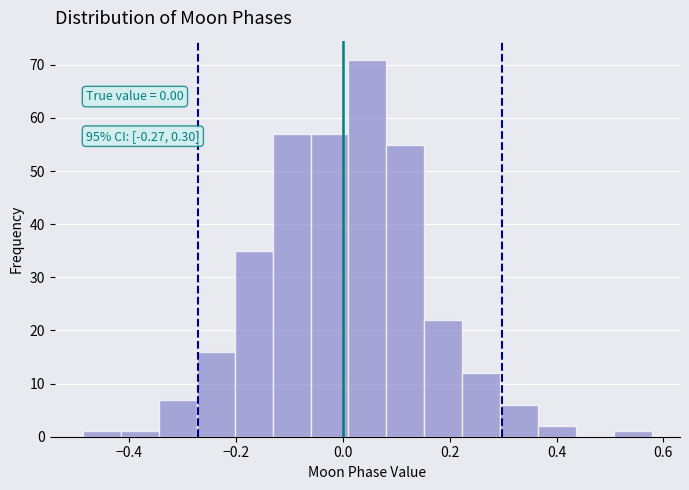

Around what value on the x-axis is the tallest bar? Give the approximate position of its centre, as read against the axis.

0.04